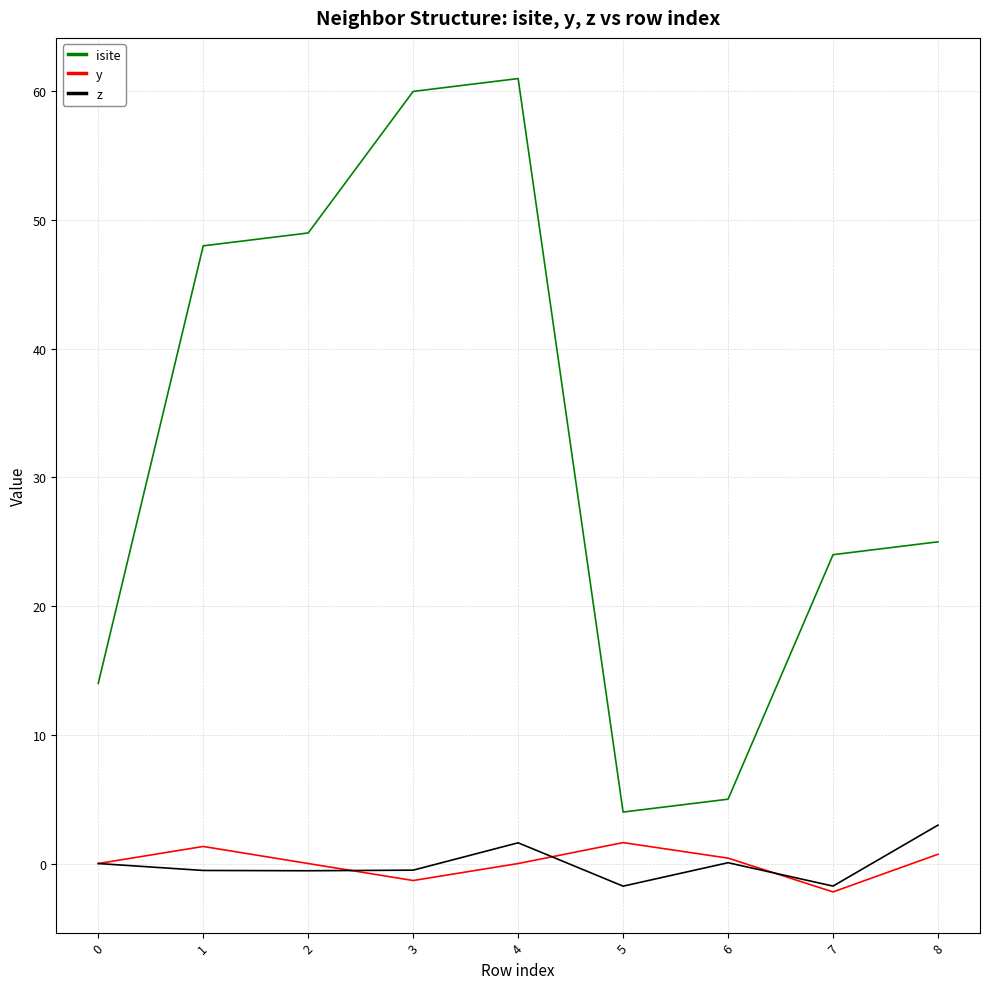

True or false: isite has more than 0 interior local peaks.

True